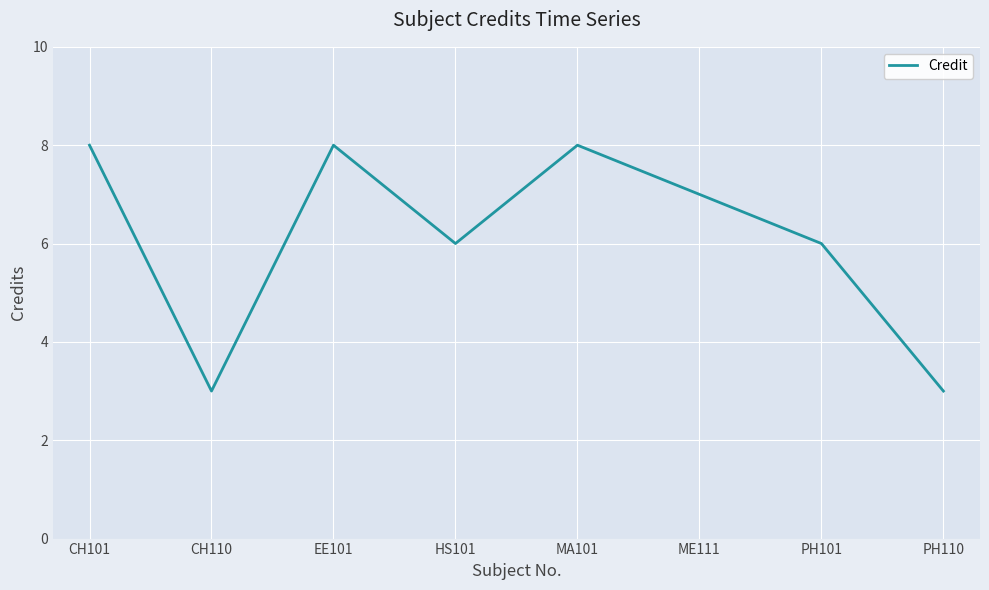

Reading left to right, list all the values displayed in this chart.

CH101=8	CH110=3	EE101=8	HS101=6	MA101=8	ME111=7	PH101=6	PH110=3